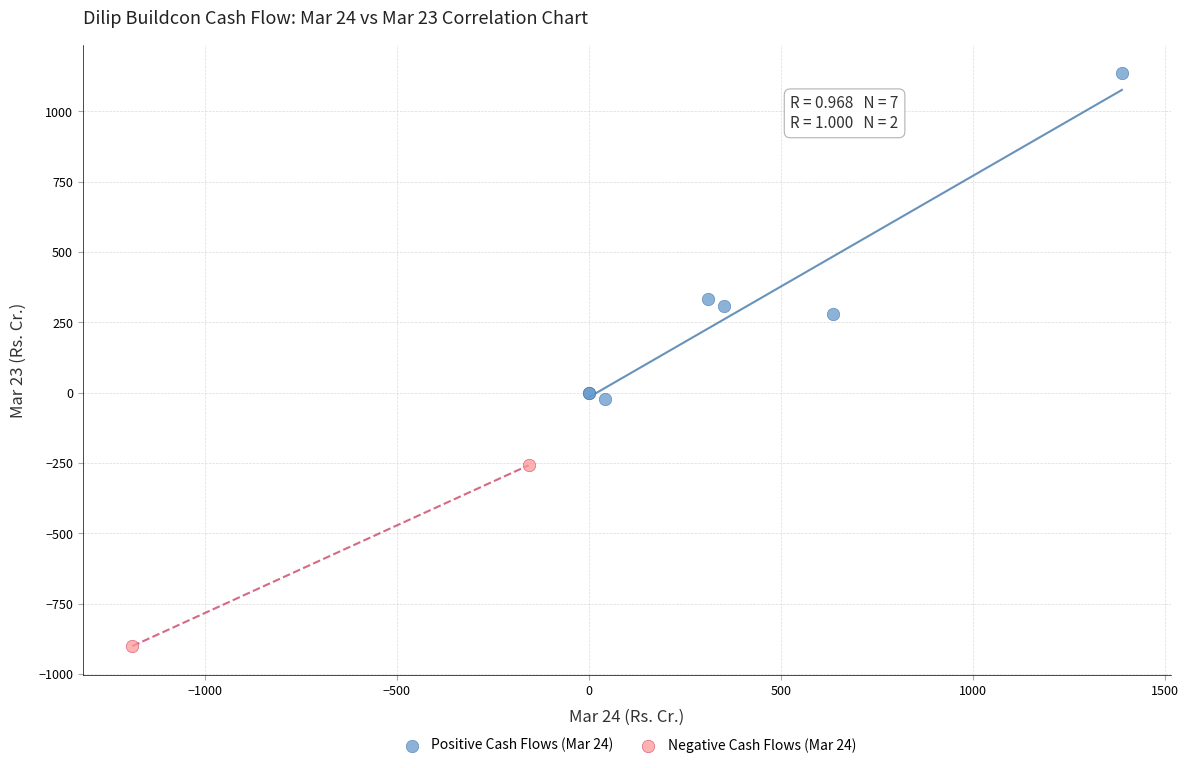

Which series contains the lowest Y value?

Negative Cash Flows (Mar 24)